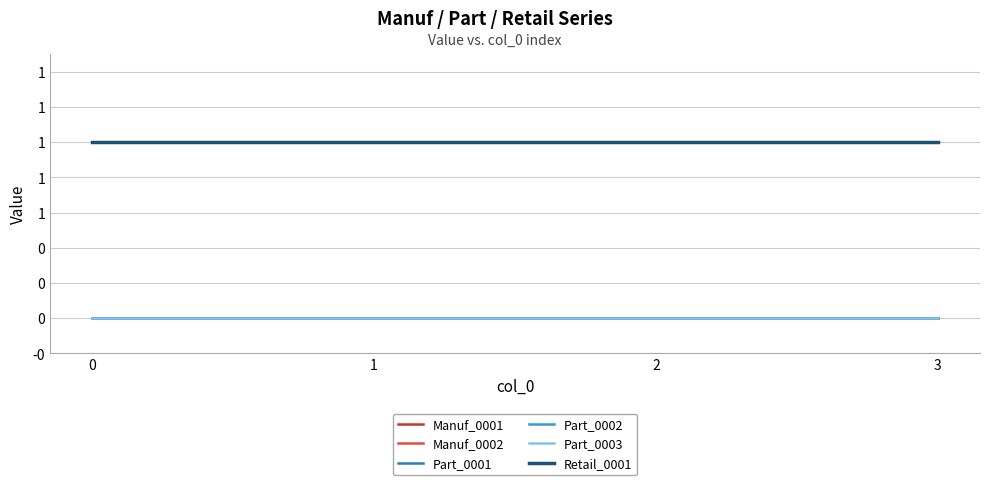

Does the chart have visible grid lines?

Yes